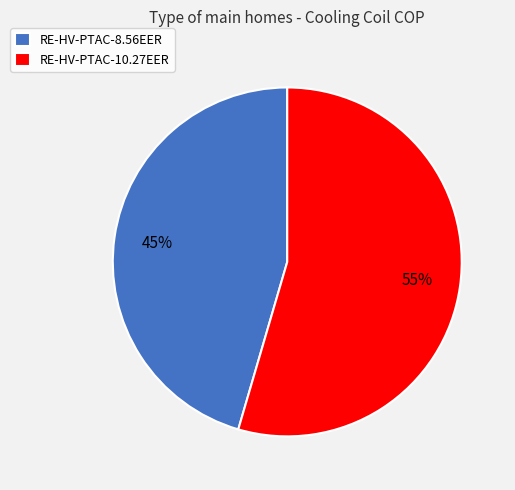

Do RE-HV-PTAC-10.27EER and RE-HV-PTAC-8.56EER together represent more than half of the pie?

Yes